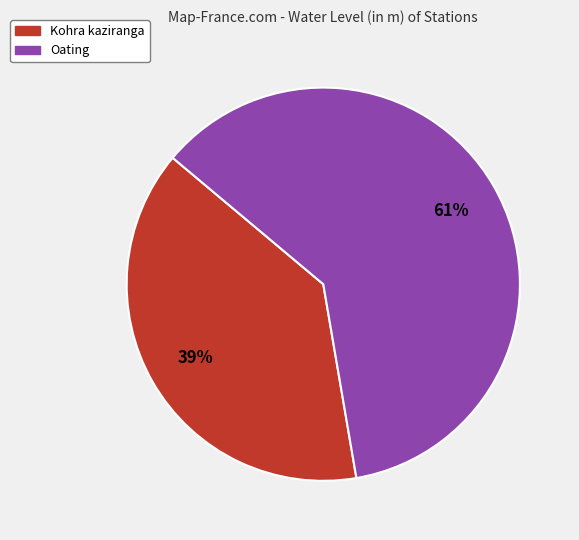

What percentage is the Oating slice, to the nearest percent?

61%